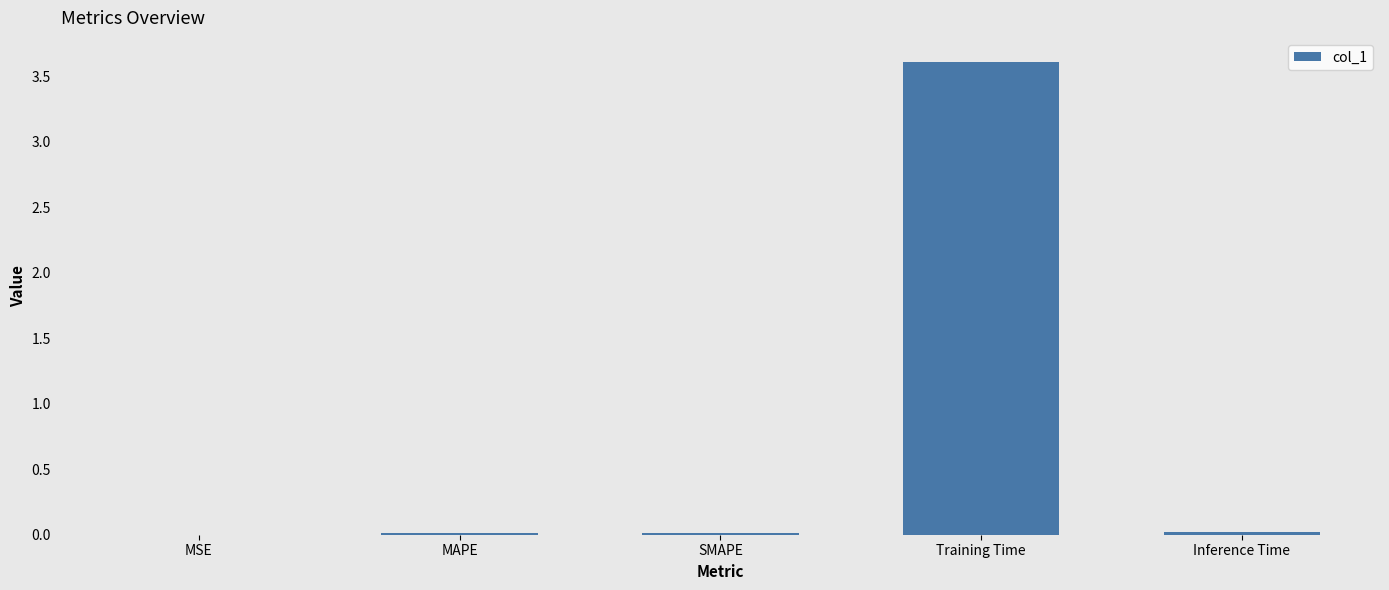

The value at MAPE is 0.0. True or false?

True